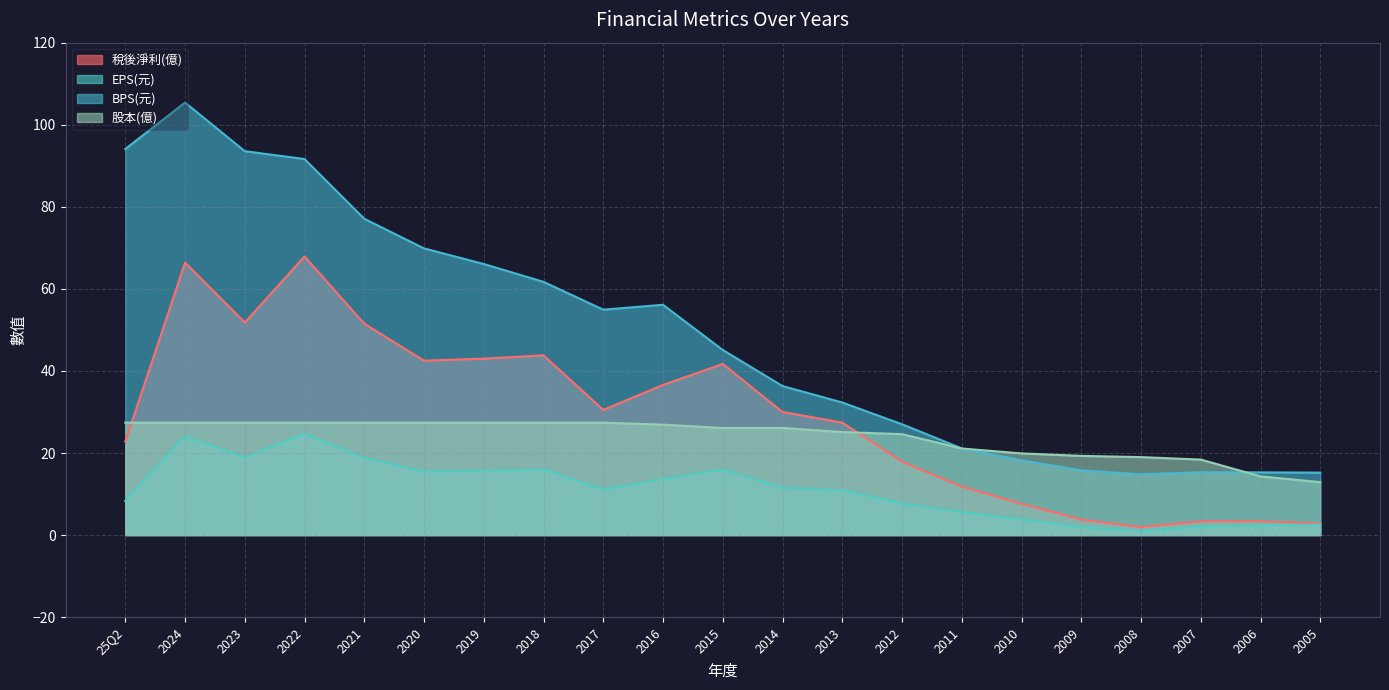

Reading left to right, list all the values displayed in this chart.

稅後淨利(億): 25Q2=22.8	2024=66.4	2023=51.8	2022=67.9	2021=51.5	2020=42.5	2019=43.0	2018=43.8	2017=30.5	2016=36.6	2015=41.7	2014=30.0	2013=27.4	2012=17.9	2011=11.8	2010=7.6	2009=3.8	2008=1.9	2007=3.3	2006=3.4	2005=2.9
EPS(元): 25Q2=8.3	2024=24.2	2023=18.9	2022=24.8	2021=18.8	2020=15.5	2019=15.7	2018=16.0	2017=11.1	2016=13.7	2015=16.0	2014=11.5	2013=10.9	2012=7.8	2011=5.6	2010=3.8	2009=1.9	2008=1.0	2007=2.0	2006=2.3	2005=2.6
BPS(元): 25Q2=94.1	2024=105.4	2023=93.6	2022=91.6	2021=77.1	2020=69.9	2019=66.1	2018=61.7	2017=54.9	2016=56.1	2015=45.1	2014=36.3	2013=32.3	2012=27.0	2011=21.1	2010=18.2	2009=15.8	2008=14.8	2007=15.3	2006=15.3	2005=15.2
股本(億): 25Q2=27.4	2024=27.4	2023=27.4	2022=27.4	2021=27.4	2020=27.4	2019=27.4	2018=27.4	2017=27.4	2016=26.9	2015=26.1	2014=26.1	2013=25.1	2012=24.6	2011=21.1	2010=19.9	2009=19.3	2008=19.0	2007=18.4	2006=14.3	2005=12.9